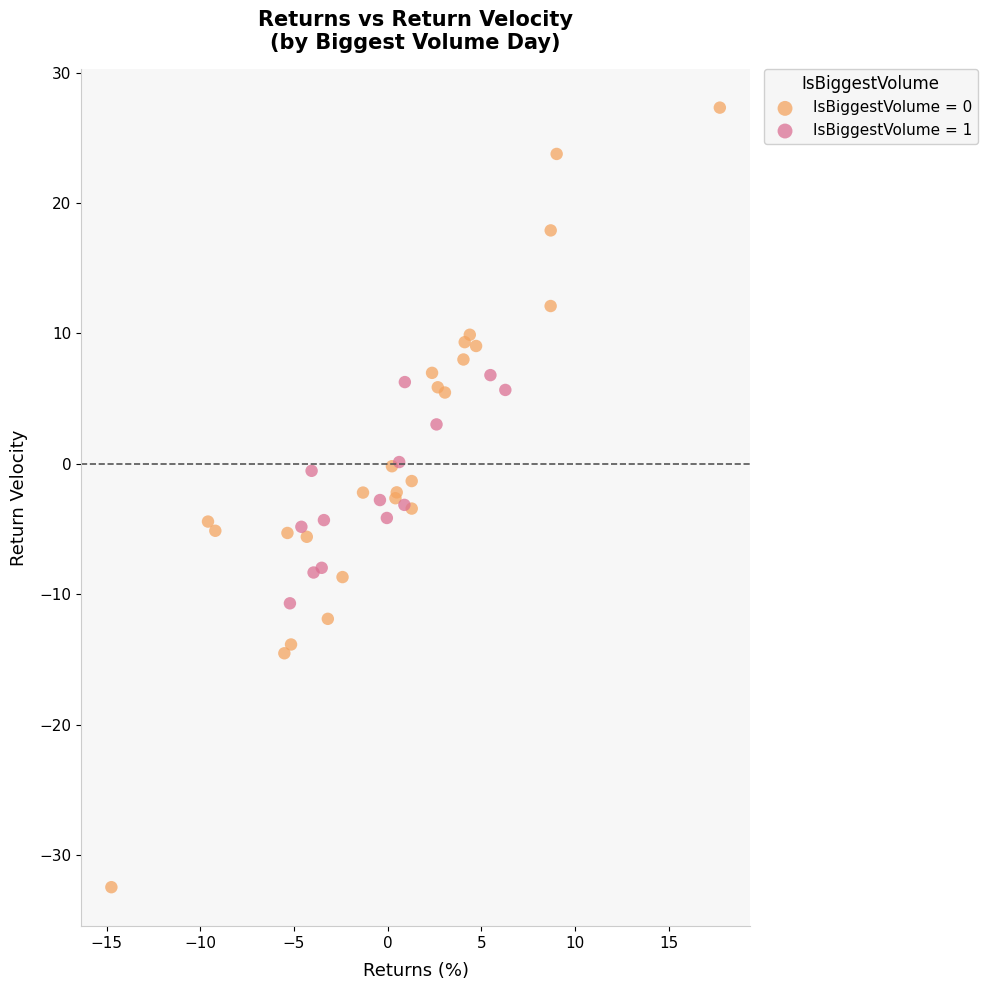

Which series reaches the maximum Y coordinate?

IsBiggestVolume = 0